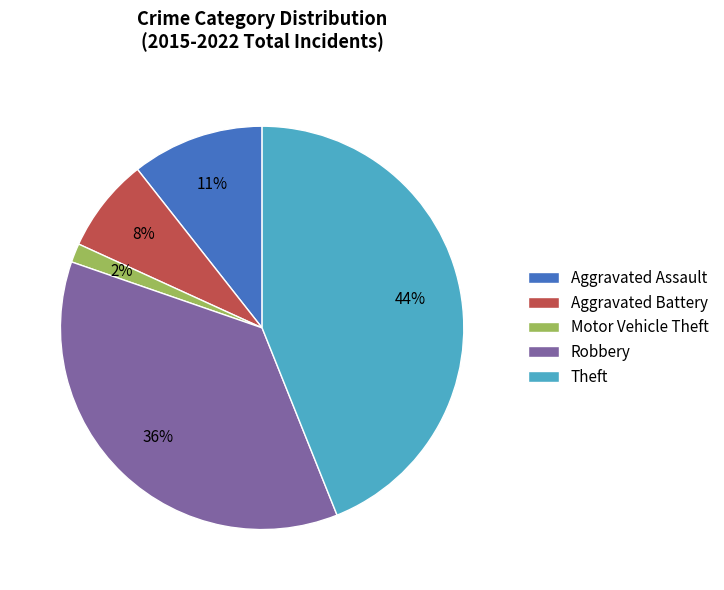

What is the largest slice in the pie chart?

Theft